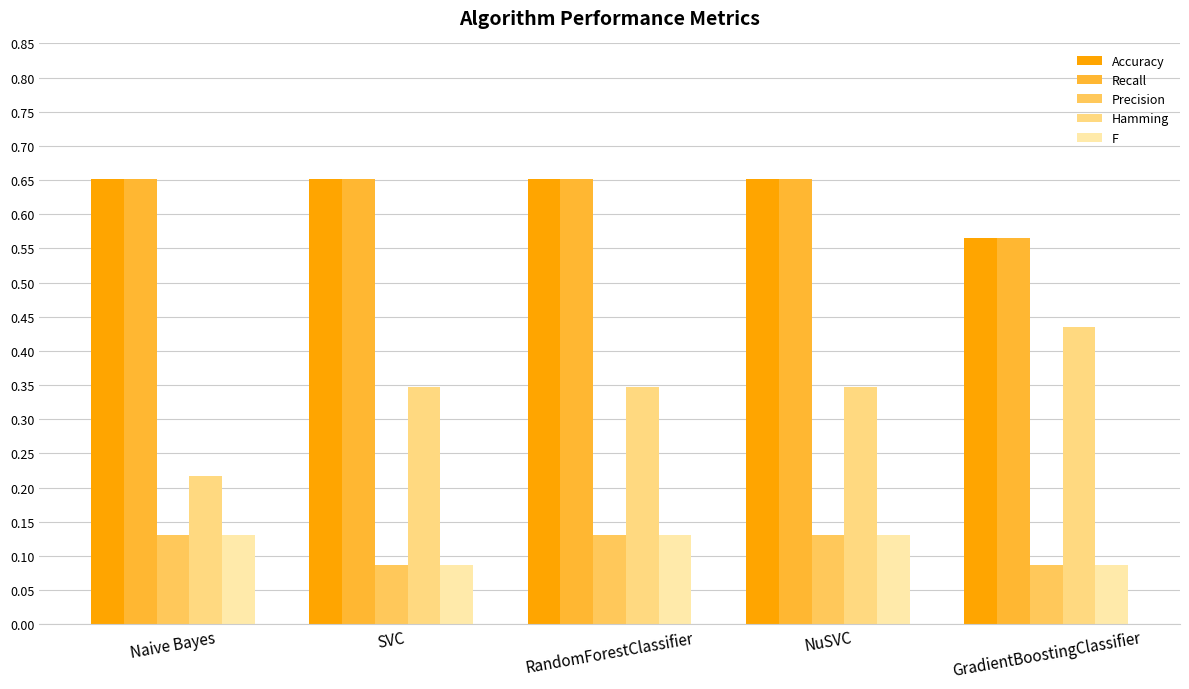

Which category has the lowest value in the Hamming series?

Naive Bayes